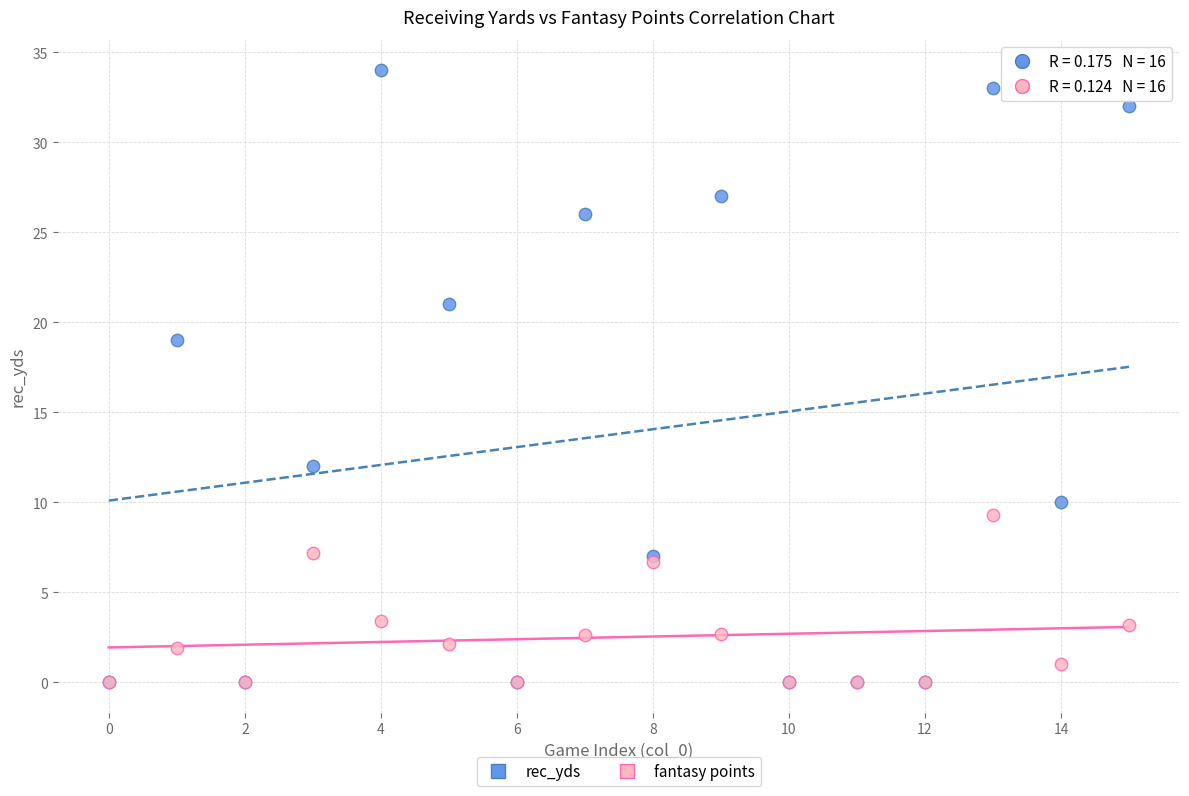

In the rec_yds series, what Y value is closest to 17?

19.0